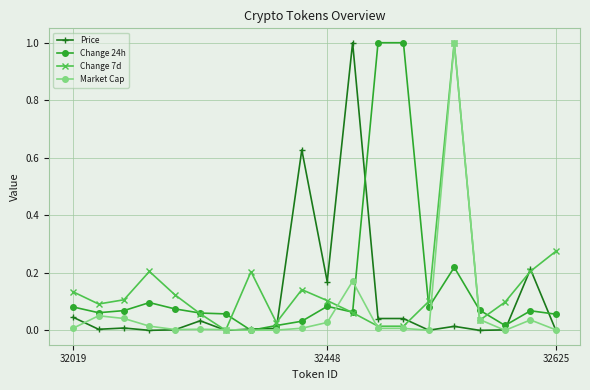

What are all the series names shown in the legend?

Price, Change 24h, Change 7d, Market Cap